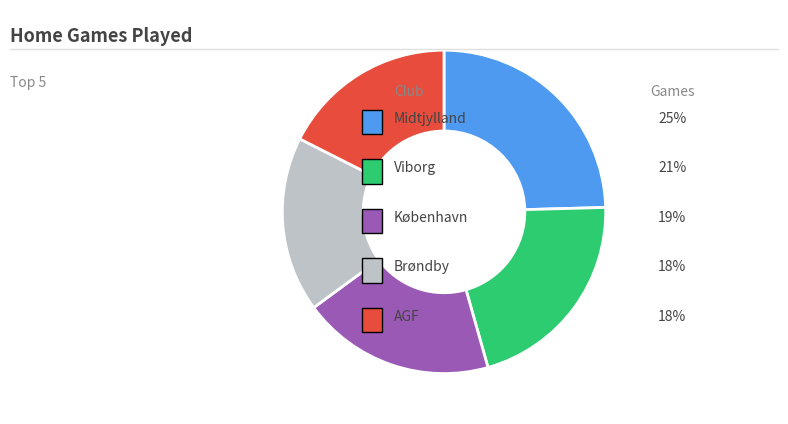

Does any single category account for the majority?

No